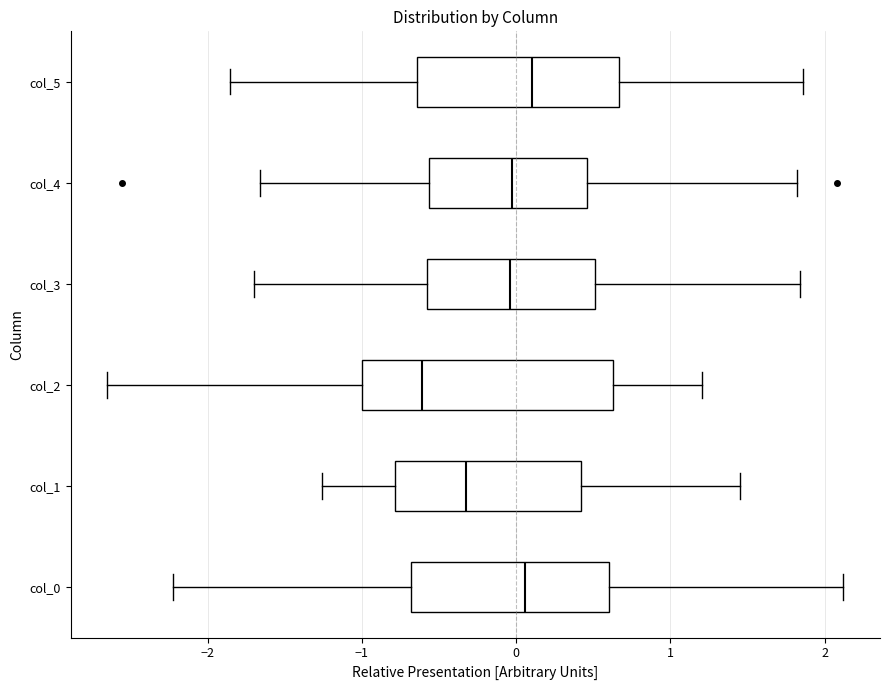

Where is the left edge of the box for col_1 on the x-axis? The values are not printed on the chart, so give them approximately, as read against the axis.

-0.8